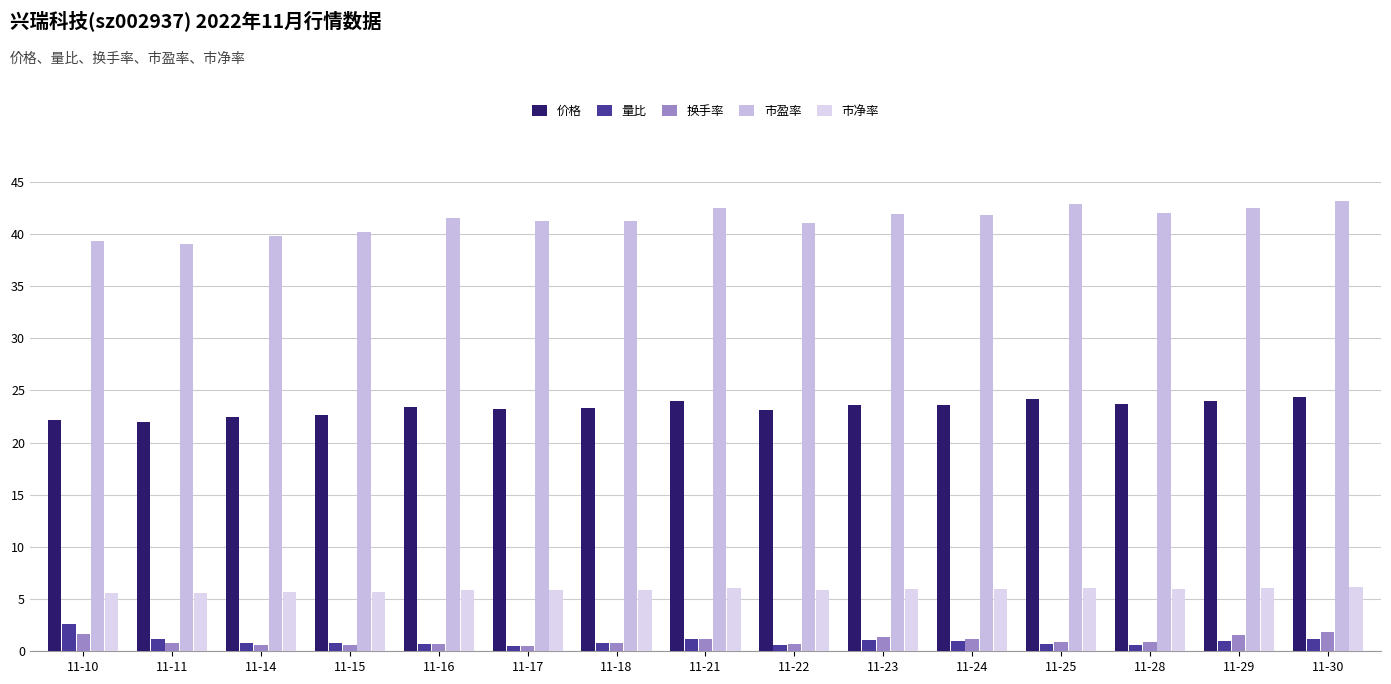

Reading left to right, transcribe all the data shown in this chart.

价格: 11-10=22.2	11-11=22.0	11-14=22.5	11-15=22.7	11-16=23.4	11-17=23.2	11-18=23.3	11-21=24.0	11-22=23.1	11-23=23.6	11-24=23.6	11-25=24.2	11-28=23.7	11-29=24.0	11-30=24.3
量比: 11-10=2.6	11-11=1.2	11-14=0.8	11-15=0.8	11-16=0.7	11-17=0.5	11-18=0.8	11-21=1.2	11-22=0.6	11-23=1.1	11-24=1.0	11-25=0.7	11-28=0.6	11-29=1.0	11-30=1.2
换手率: 11-10=1.7	11-11=0.8	11-14=0.6	11-15=0.6	11-16=0.7	11-17=0.6	11-18=0.8	11-21=1.2	11-22=0.7	11-23=1.4	11-24=1.2	11-25=0.9	11-28=0.9	11-29=1.6	11-30=1.9
市盈率: 11-10=39.3	11-11=39.0	11-14=39.8	11-15=40.1	11-16=41.5	11-17=41.2	11-18=41.2	11-21=42.5	11-22=41.0	11-23=41.9	11-24=41.8	11-25=42.8	11-28=42.0	11-29=42.5	11-30=43.1
市净率: 11-10=5.6	11-11=5.5	11-14=5.7	11-15=5.7	11-16=5.9	11-17=5.9	11-18=5.9	11-21=6.0	11-22=5.8	11-23=6.0	11-24=6.0	11-25=6.1	11-28=6.0	11-29=6.0	11-30=6.1